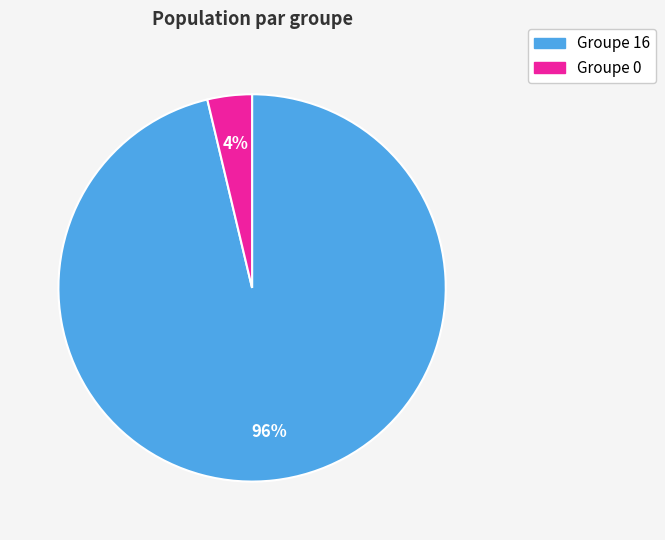

To the nearest percent, what is the average slice percentage?

50%